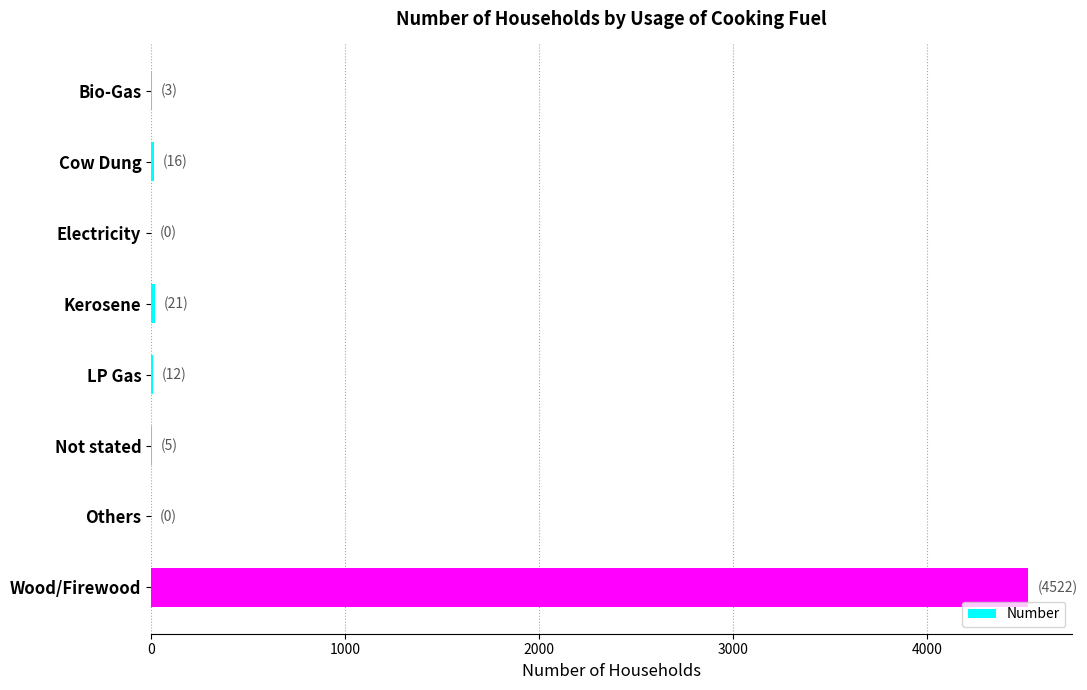

Count the number of data series in this chart.

1